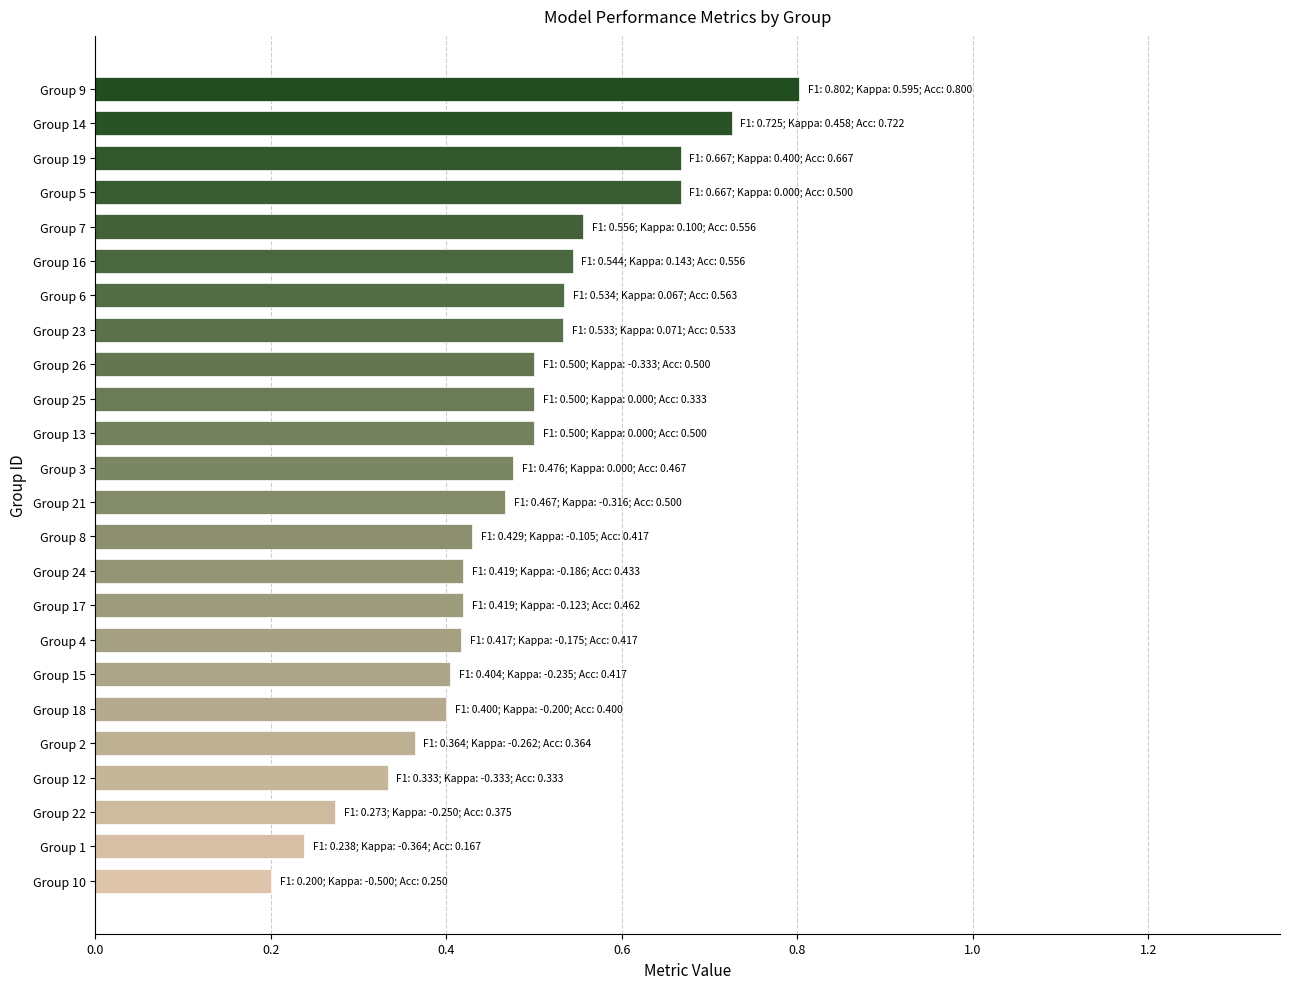

Count the values in the range 0 to 1.

24